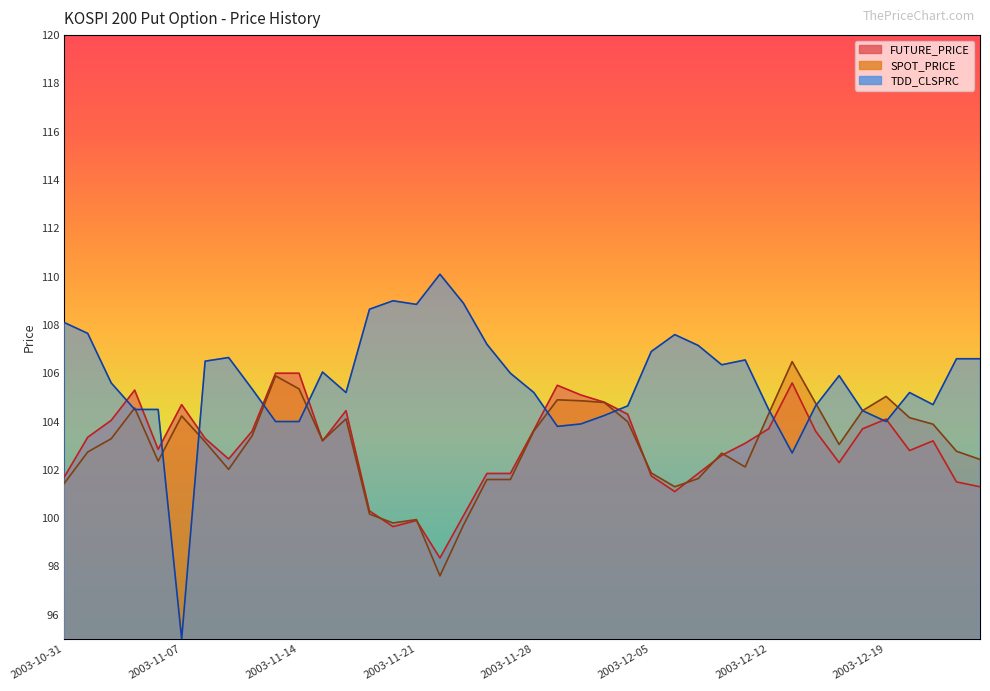

Reading left to right, transcribe all the data shown in this chart.

FUTURE_PRICE: 2003-10-31=101.7	2003-11-03=103.3	2003-11-04=104.0	2003-11-05=105.3	2003-11-06=102.8	2003-11-07=104.7	2003-11-10=103.3	2003-11-11=102.5	2003-11-12=103.6	2003-11-13=106.0	2003-11-14=106.0	2003-11-17=103.2	2003-11-18=104.5	2003-11-19=100.3	2003-11-20=99.7	2003-11-21=99.9	2003-11-24=98.3	2003-11-25=100.1	2003-11-26=101.8	2003-11-27=101.8	2003-11-28=103.7	2003-12-01=105.5	2003-12-02=105.1	2003-12-03=104.8	2003-12-04=104.3	2003-12-05=101.8	2003-12-08=101.1	2003-12-09=101.8	2003-12-10=102.6	2003-12-11=103.1	2003-12-12=103.7	2003-12-15=105.6	2003-12-16=103.6	2003-12-17=102.3	2003-12-18=103.7	2003-12-19=104.1	2003-12-22=102.8	2003-12-23=103.2	2003-12-24=101.5	2003-12-26=101.3
SPOT_PRICE: 2003-10-31=101.4	2003-11-03=102.7	2003-11-04=103.3	2003-11-05=104.6	2003-11-06=102.4	2003-11-07=104.2	2003-11-10=103.2	2003-11-11=102.0	2003-11-12=103.4	2003-11-13=105.9	2003-11-14=105.3	2003-11-17=103.2	2003-11-18=104.1	2003-11-19=100.2	2003-11-20=99.8	2003-11-21=99.9	2003-11-24=97.6	2003-11-25=99.7	2003-11-26=101.6	2003-11-27=101.6	2003-11-28=103.6	2003-12-01=104.9	2003-12-02=104.9	2003-12-03=104.8	2003-12-04=104.0	2003-12-05=101.9	2003-12-08=101.3	2003-12-09=101.6	2003-12-10=102.7	2003-12-11=102.1	2003-12-12=104.3	2003-12-15=106.5	2003-12-16=104.8	2003-12-17=103.0	2003-12-18=104.5	2003-12-19=105.0	2003-12-22=104.2	2003-12-23=103.9	2003-12-24=102.8	2003-12-26=102.4
TDD_CLSPRC: 2003-10-31=108.1	2003-11-03=107.7	2003-11-04=105.6	2003-11-05=104.5	2003-11-06=104.5	2003-11-07=95.0	2003-11-10=106.5	2003-11-11=106.7	2003-11-12=105.3	2003-11-13=104.0	2003-11-14=104.0	2003-11-17=106.0	2003-11-18=105.2	2003-11-19=108.7	2003-11-20=109.0	2003-11-21=108.8	2003-11-24=110.1	2003-11-25=108.9	2003-11-26=107.2	2003-11-27=106.0	2003-11-28=105.2	2003-12-01=103.8	2003-12-02=103.9	2003-12-03=104.2	2003-12-04=104.7	2003-12-05=106.9	2003-12-08=107.6	2003-12-09=107.2	2003-12-10=106.3	2003-12-11=106.5	2003-12-12=104.5	2003-12-15=102.7	2003-12-16=104.7	2003-12-17=105.9	2003-12-18=104.5	2003-12-19=104.0	2003-12-22=105.2	2003-12-23=104.7	2003-12-24=106.6	2003-12-26=106.6